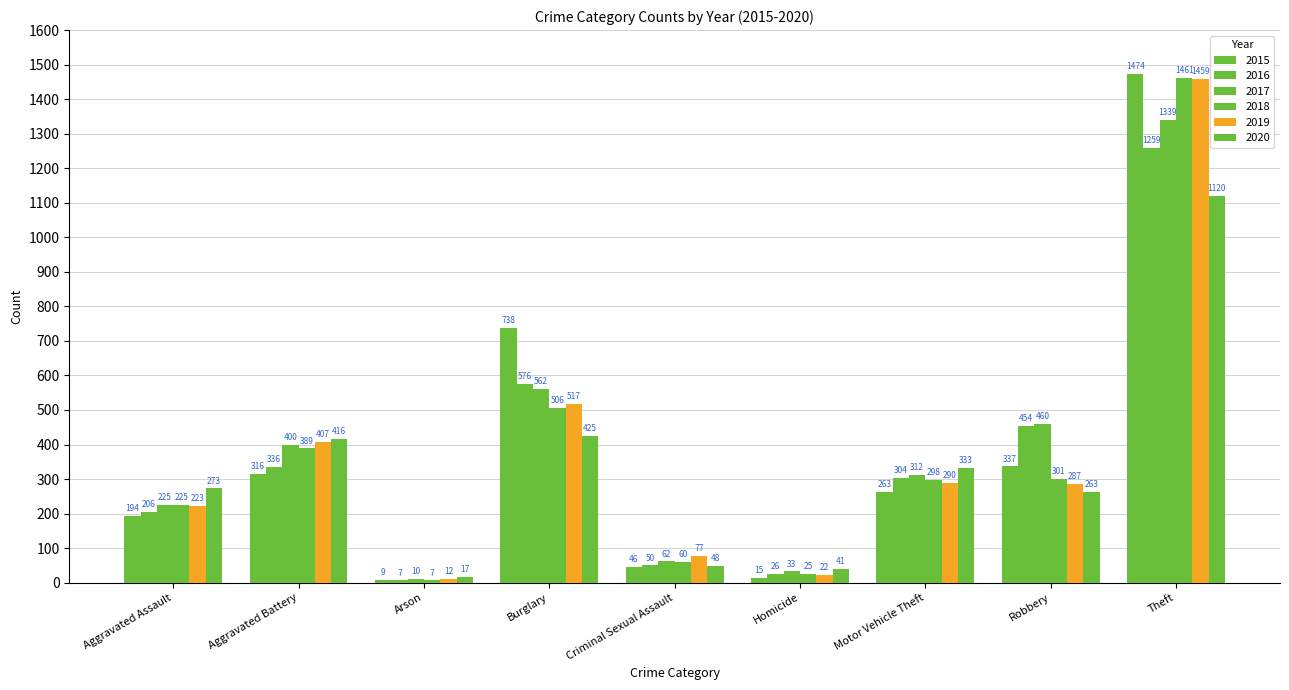

How many distinct data groups are displayed?

6